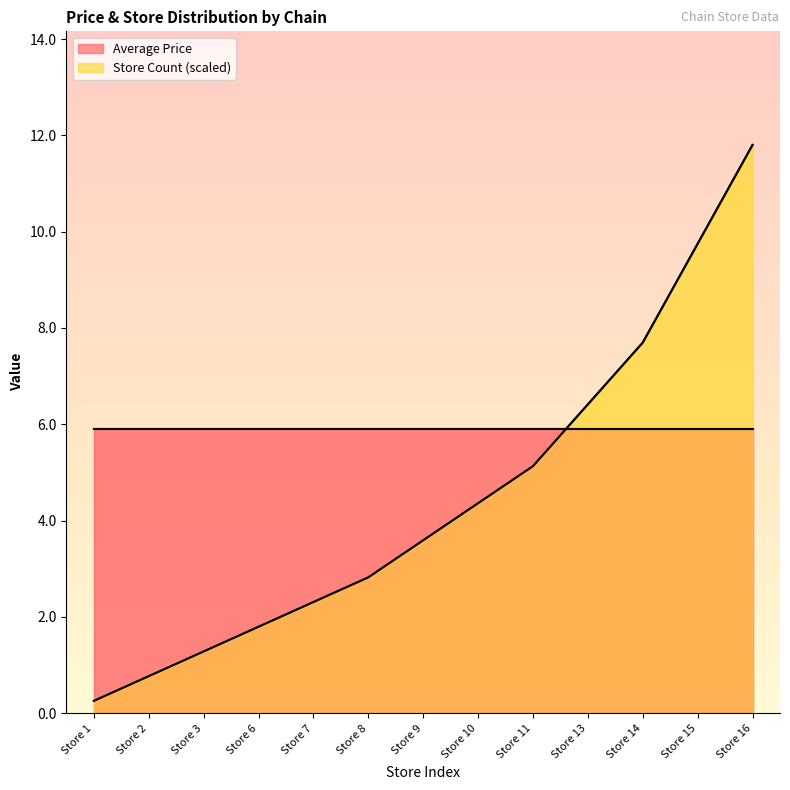

List the labels in order of value, largest first.

Store 16, Store 15, Store 14, Store 13, Store 11, Store 10, Store 9, Store 8, Store 7, Store 6, Store 3, Store 2, Store 1